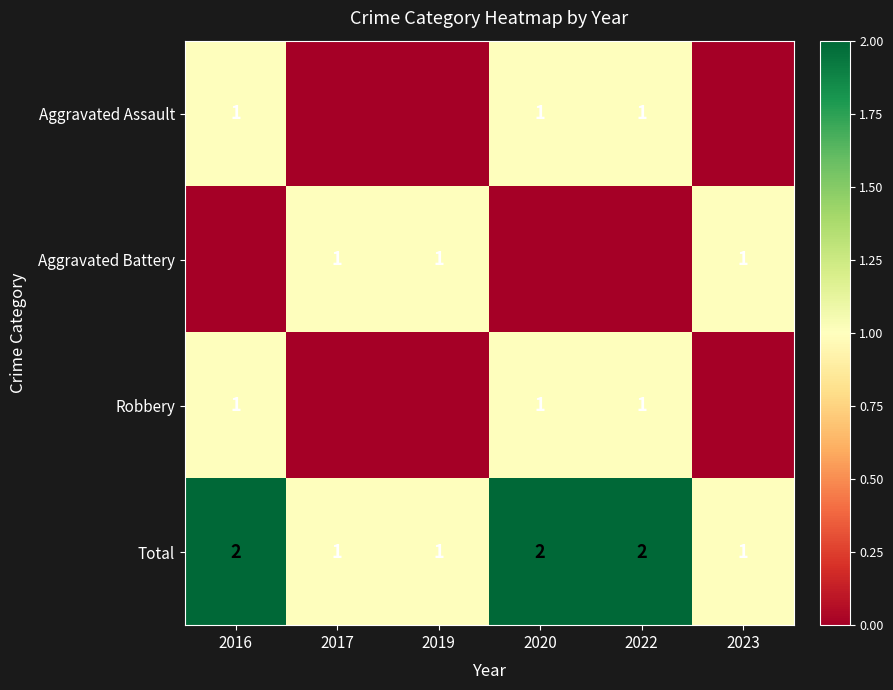

At which category is the sum across all series the highest?

2016